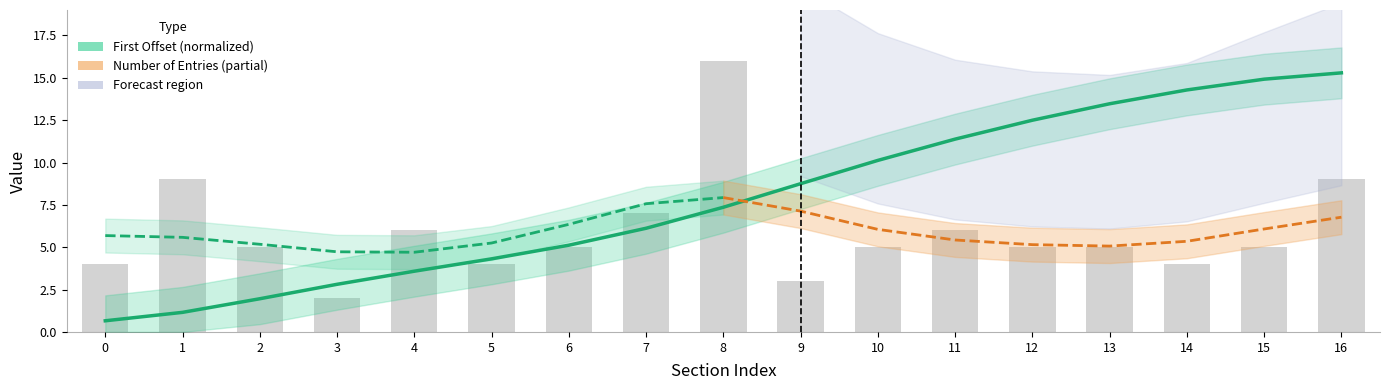

Reading left to right, transcribe all the data shown in this chart.

0.7	1.2	2.0	2.8	3.6	4.3	5.1	6.1	7.4	8.7	10.1	11.4	12.5	13.5	14.3	14.9	15.3